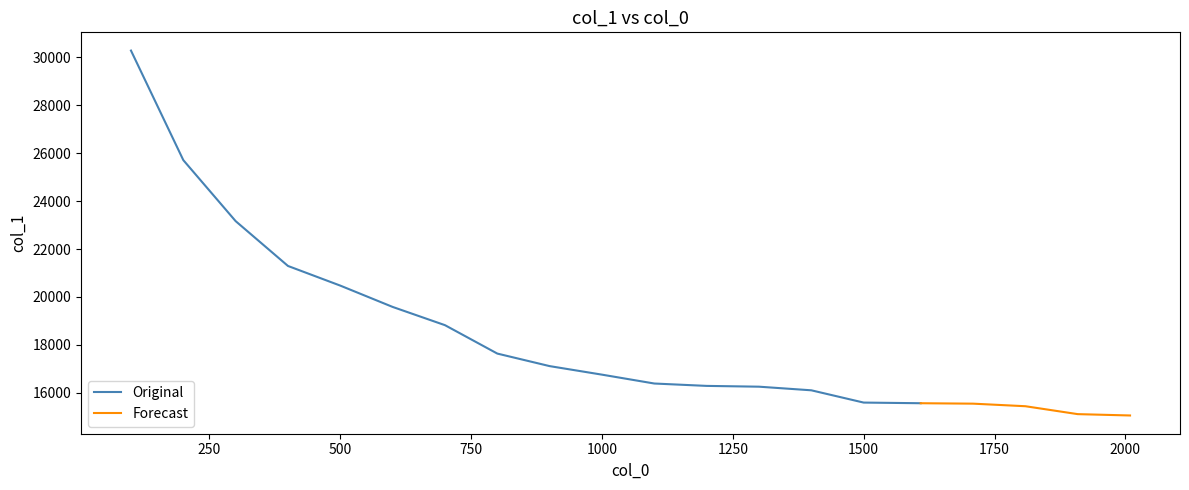

The Original series shows 16759 at 1000. True or false?

True